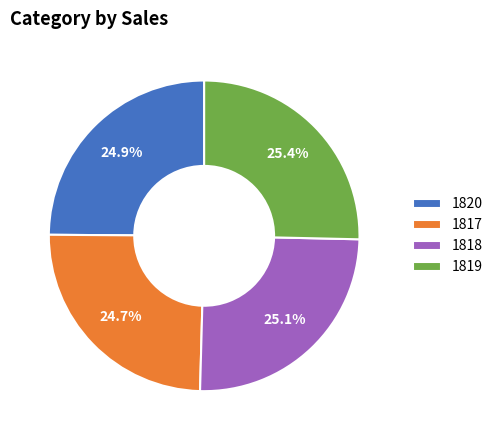

To the nearest percent, what portion does 1819 represent?

25%